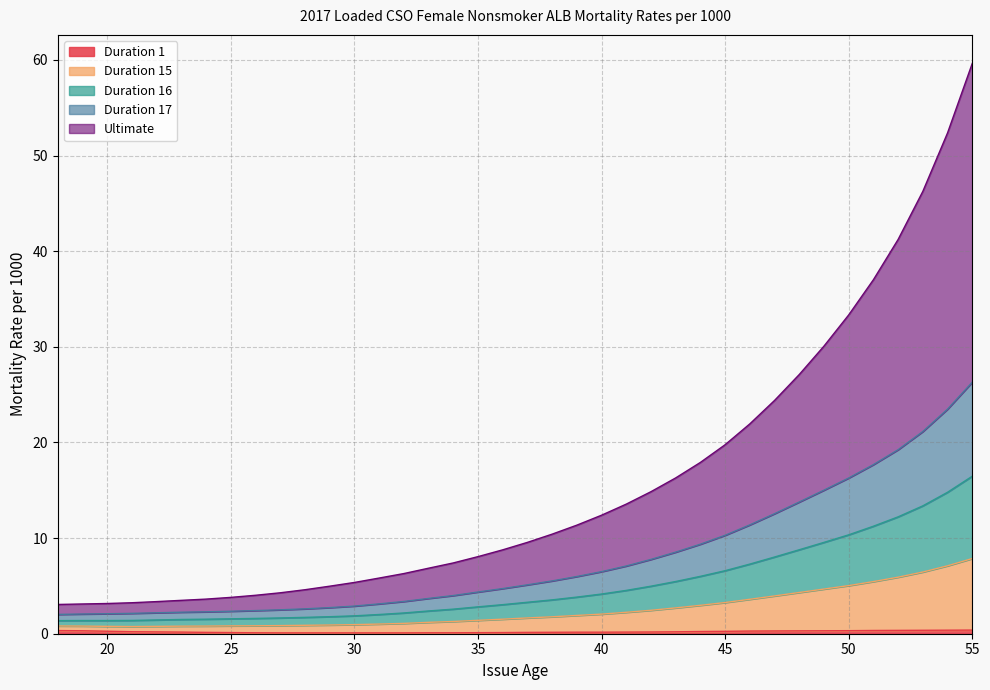

What is the greatest value displayed?

59.6